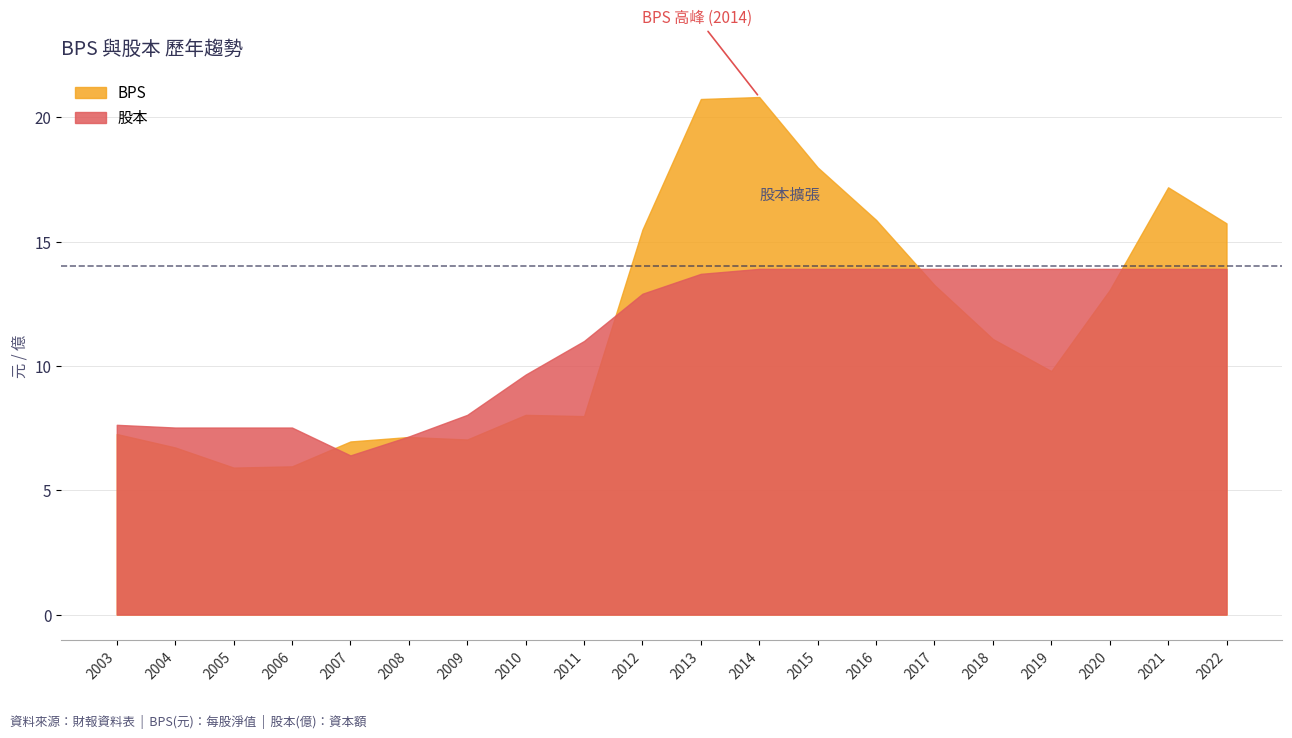

Where does the 股本 series first go above 13?

2013